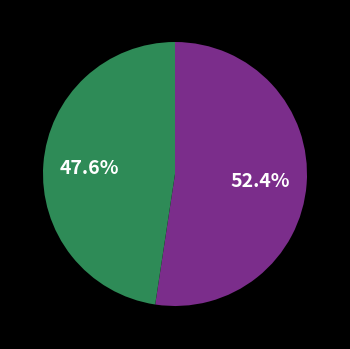

Does any single category account for the majority?

Yes